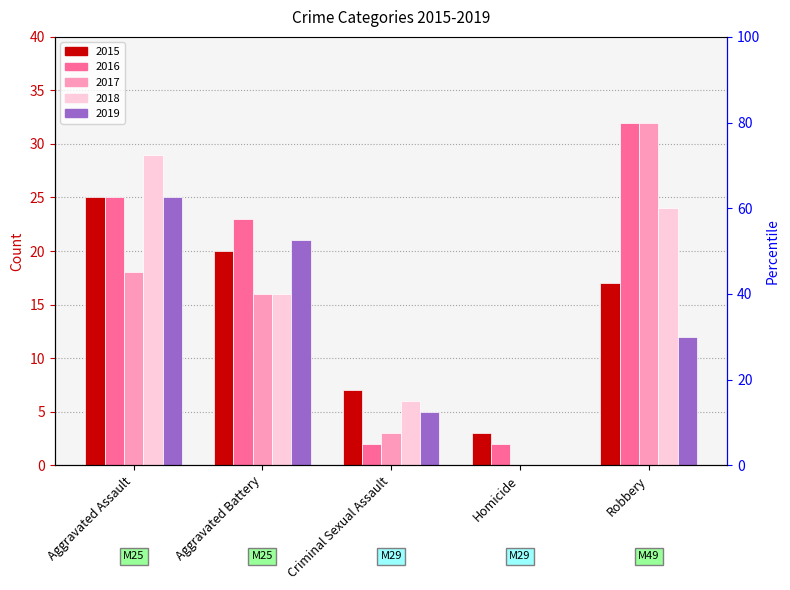

Reading right to left, transcribe all the data shown in this chart.

2015: 17	3	7	20	25
2016: 32	2	2	23	25
2017: 32	0	3	16	18
2018: 24	0	6	16	29
2019: 12	0	5	21	25